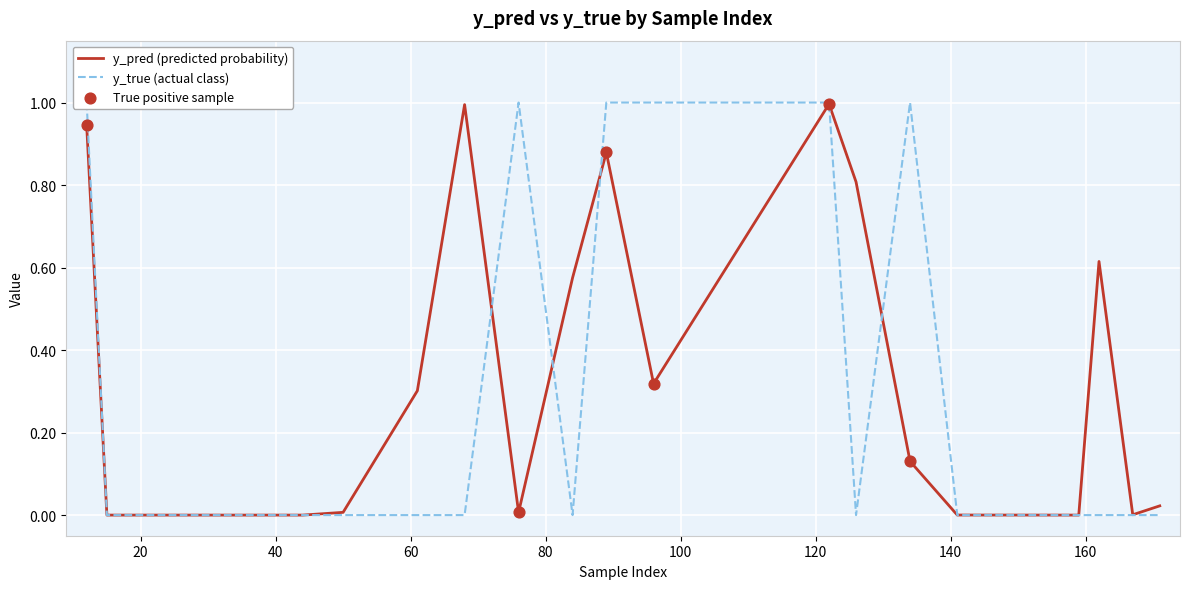

What is the total value across all series at 76?

1.0